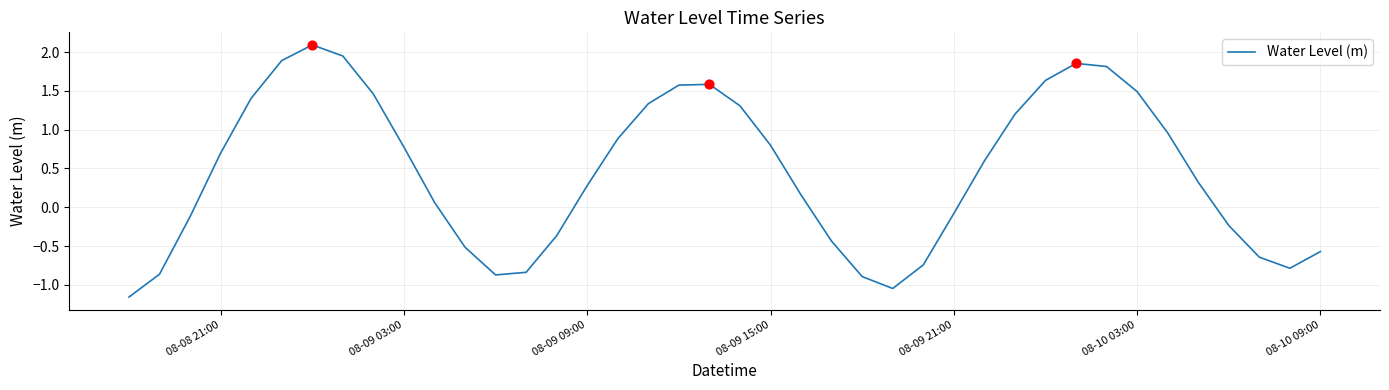

What is the greatest value displayed?

2.1